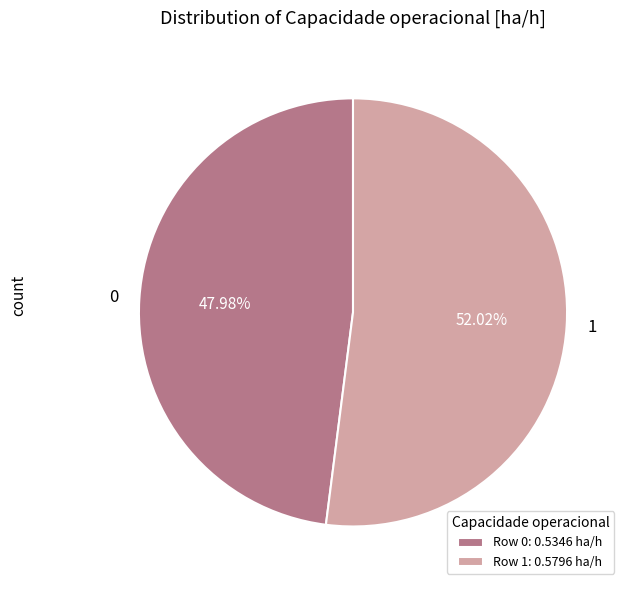

Combined, do 0 and 1 account for over 50%?

Yes